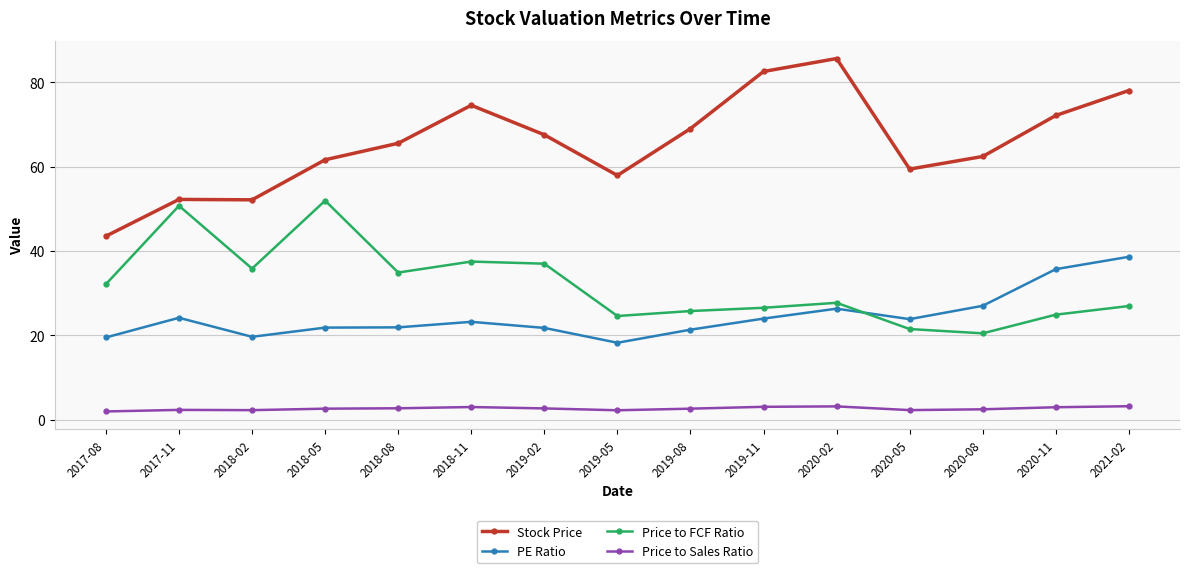

What is the approximate value of PE Ratio at 2018-08?

21.9